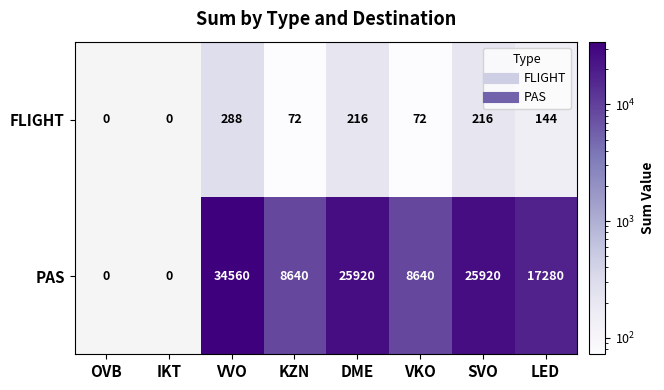

Rank the series at VVO from highest to lowest value.

PAS, FLIGHT